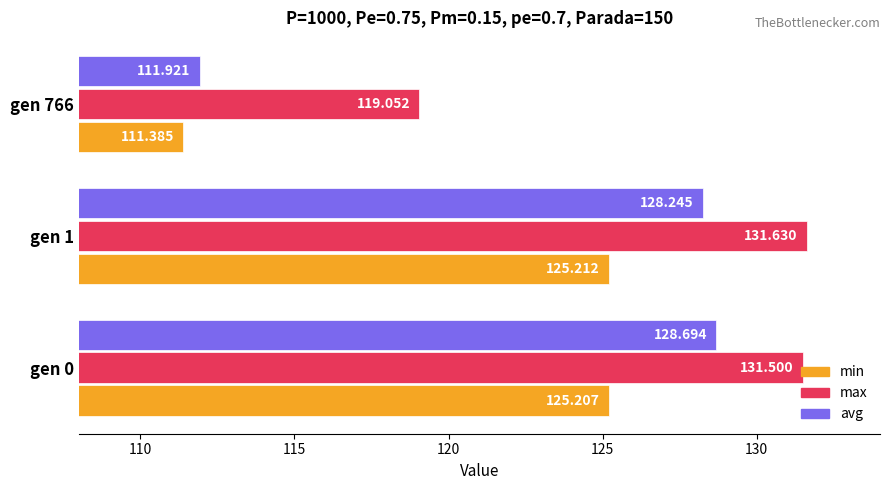

Which series has the widest spread of values?

avg